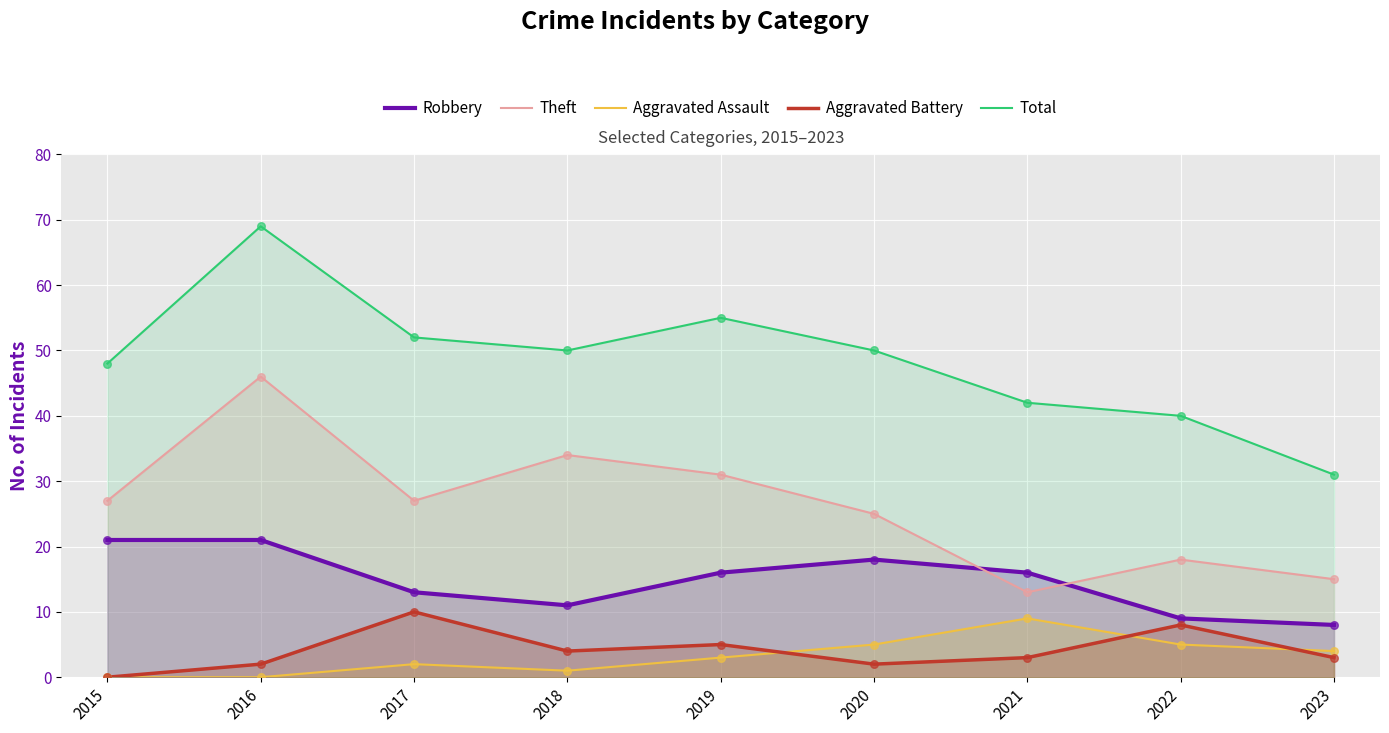

Which series has the largest Y range (max minus min)?

Total